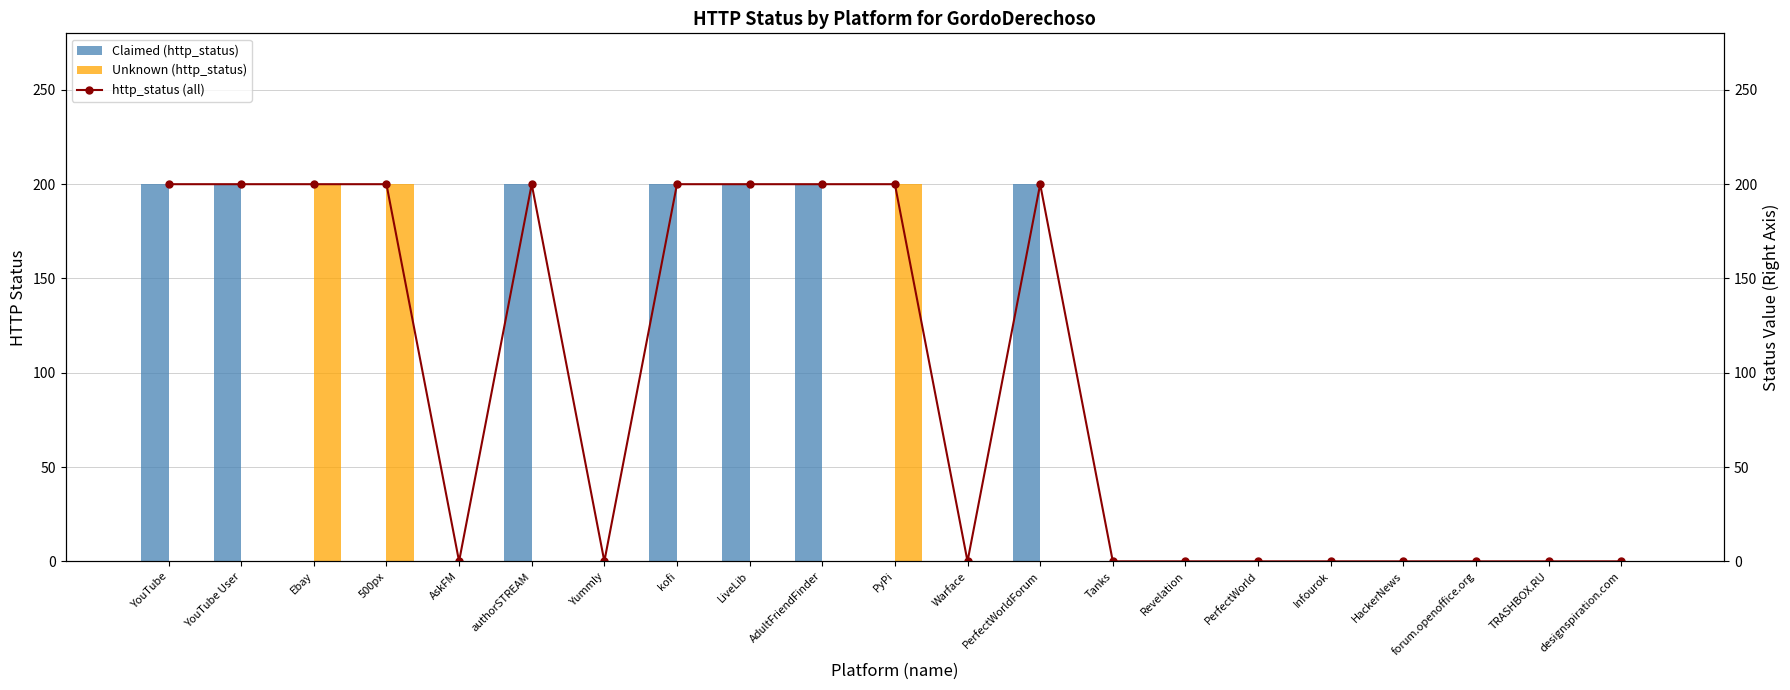

What is the label of the 4th bar from the right?

HackerNews